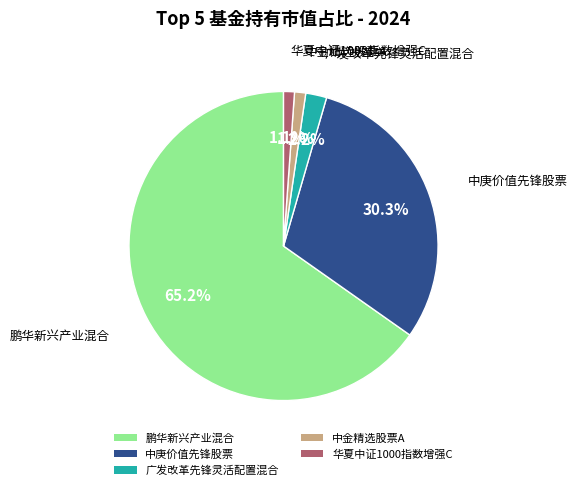

True or false: 中金精选股票A accounts for 8% of the total.

False